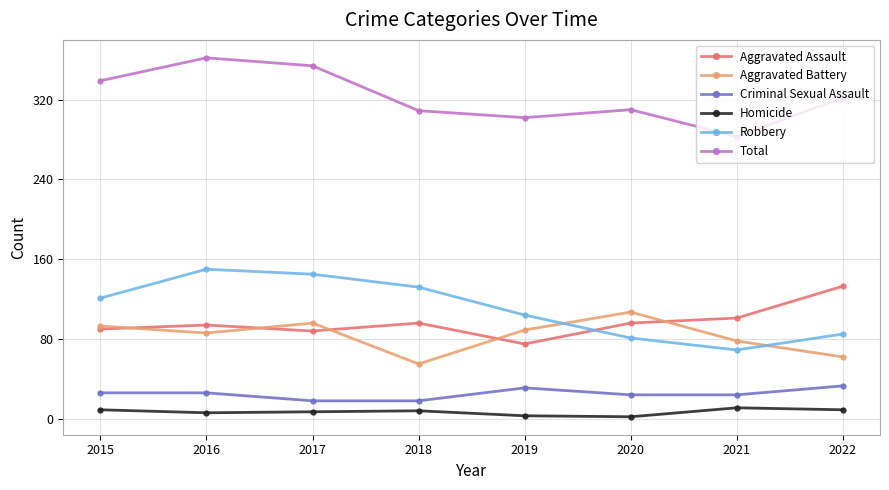

What is the minimum value shown in the chart?

2